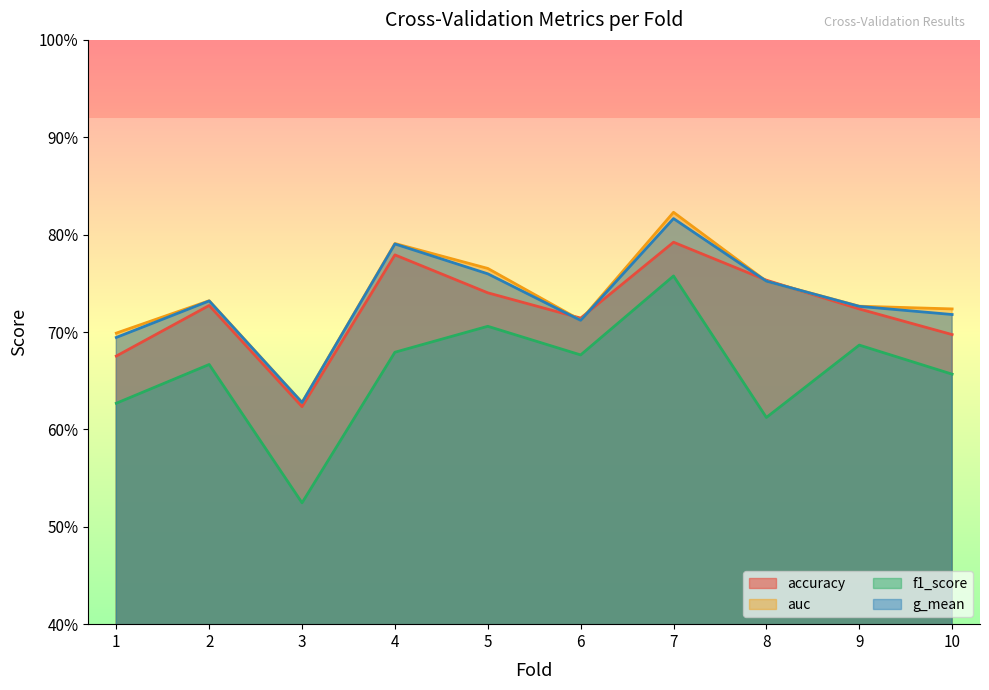

Reading left to right, extract all data points from this chart.

accuracy: 0.7	0.7	0.6	0.8	0.7	0.7	0.8	0.8	0.7	0.7
auc: 0.7	0.7	0.6	0.8	0.8	0.7	0.8	0.8	0.7	0.7
f1_score: 0.6	0.7	0.5	0.7	0.7	0.7	0.8	0.6	0.7	0.7
g_mean: 0.7	0.7	0.6	0.8	0.8	0.7	0.8	0.8	0.7	0.7